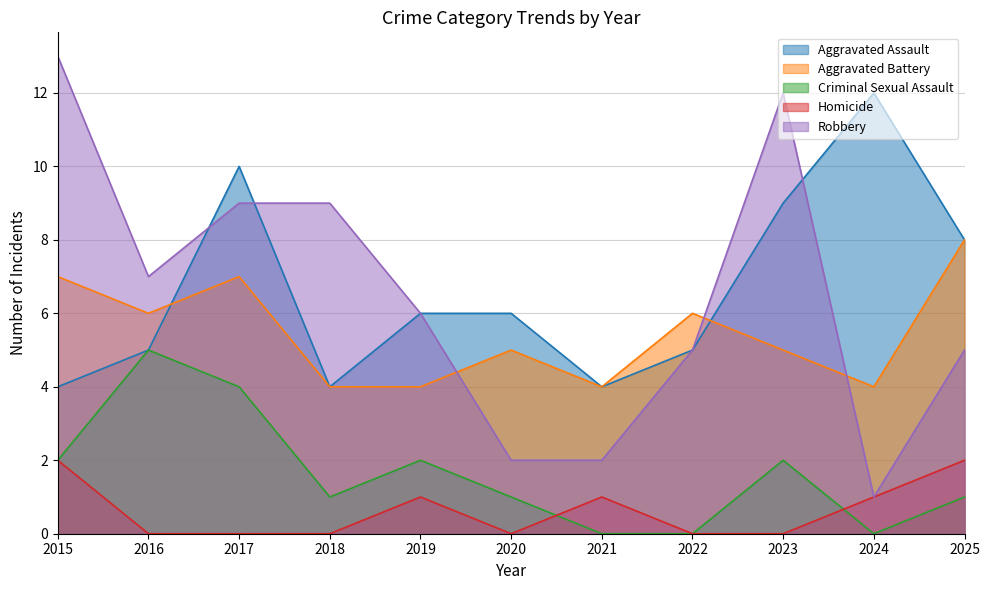

In Robbery, how many points are lower than both neighbors (excluding endpoints)?

2